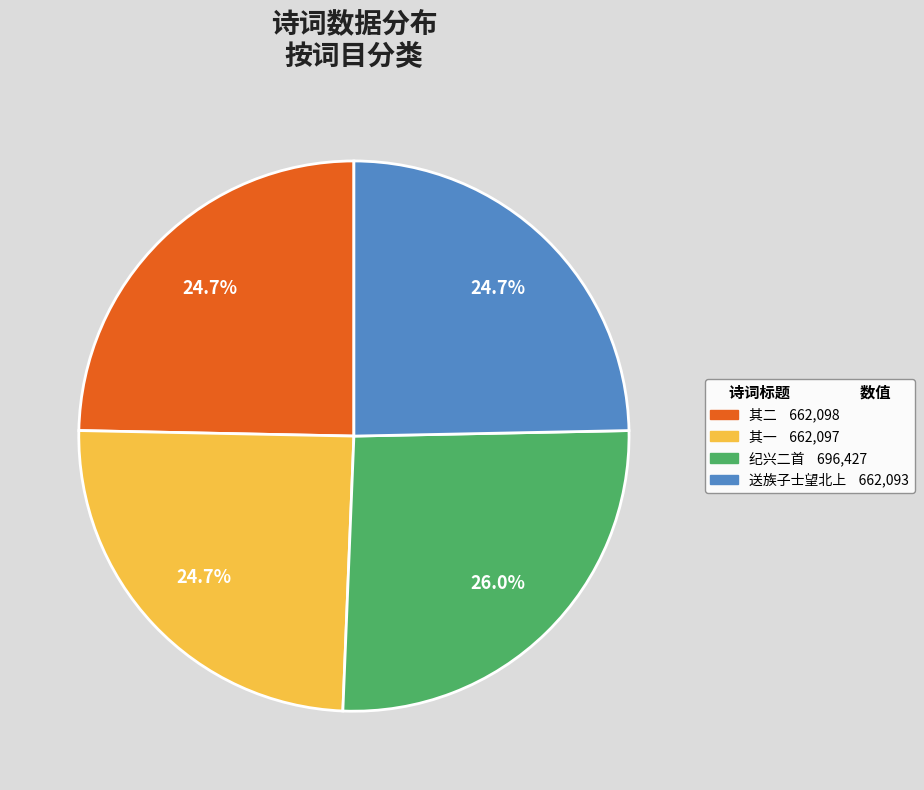

Is there a majority slice in this chart?

No